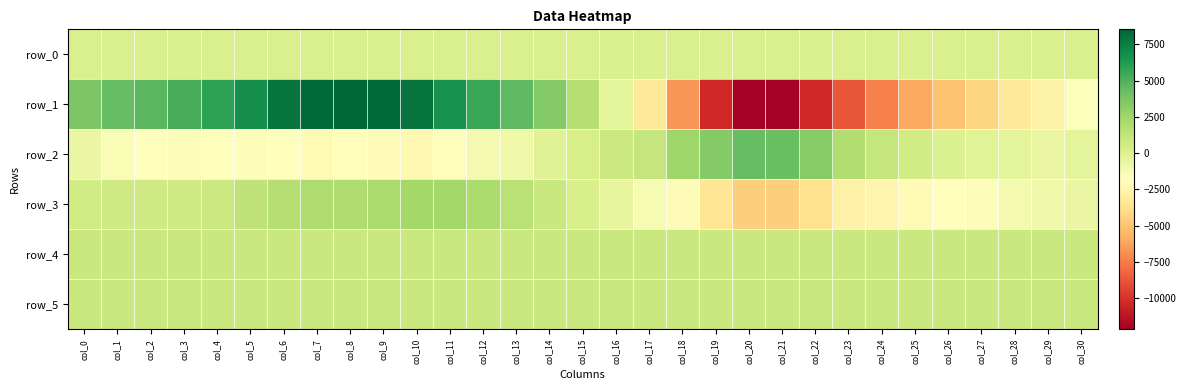

Count the number of data series in this chart.

6